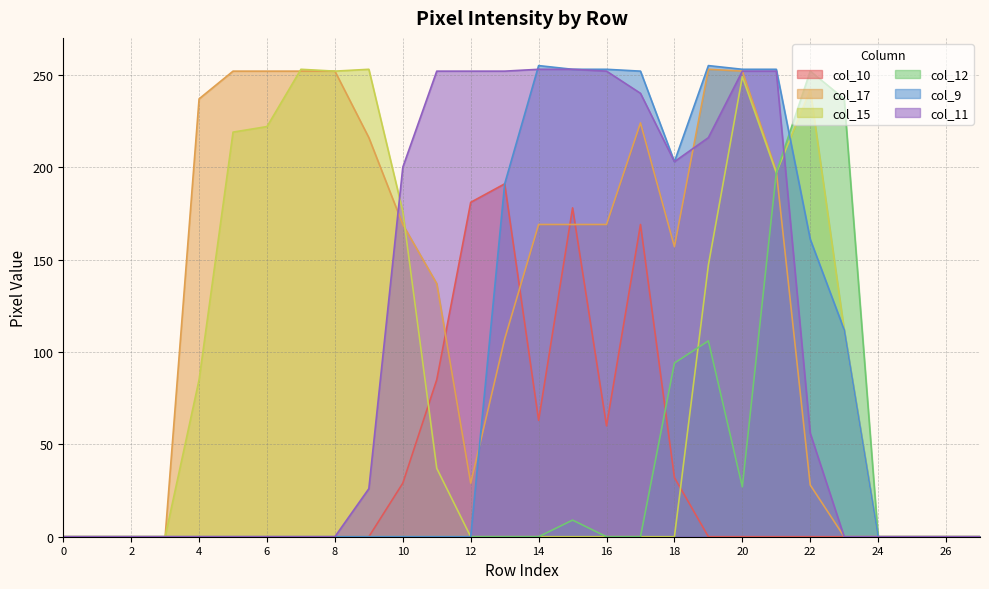

The value of col_10 at 6 is 0. True or false?

True